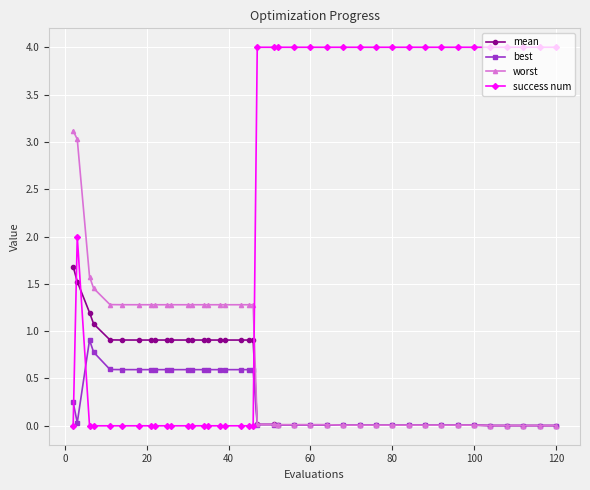

True or false: success num has more than 0 points higher than both neighbors.

True